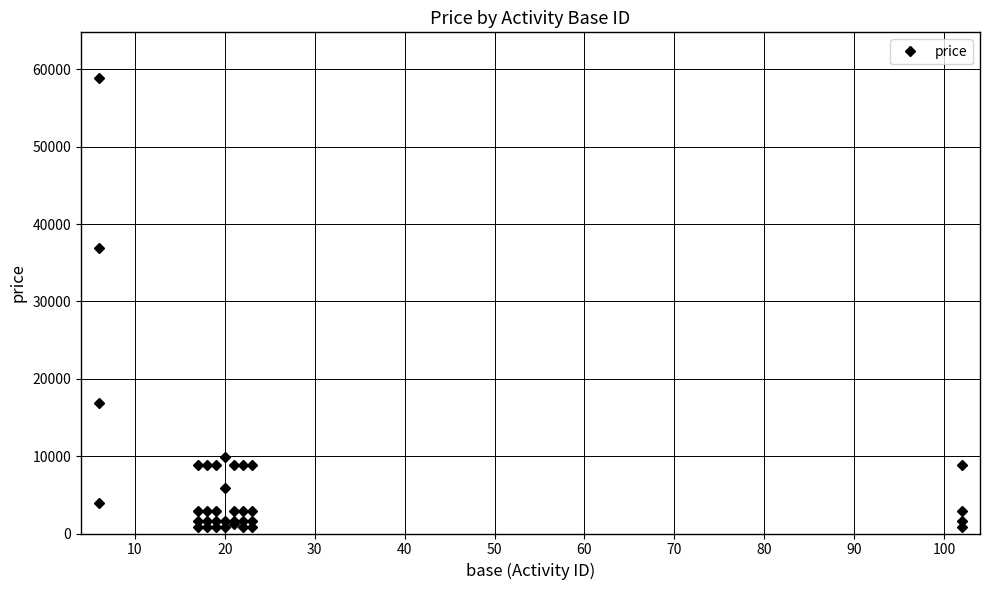

How many interior local valleys (lower than both neighbors) does the data have?

8